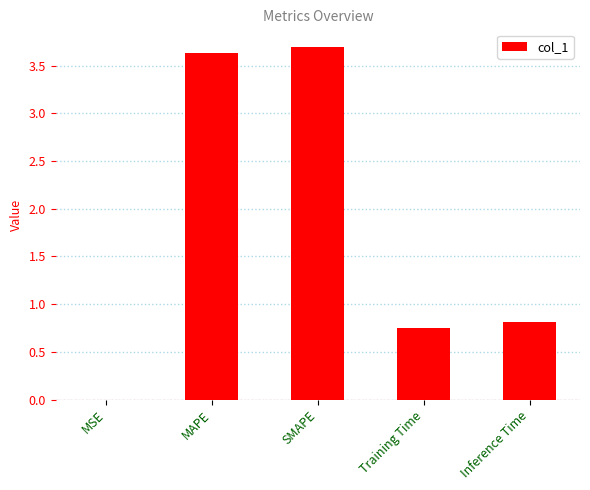

The value at SMAPE is 3.7. True or false?

True